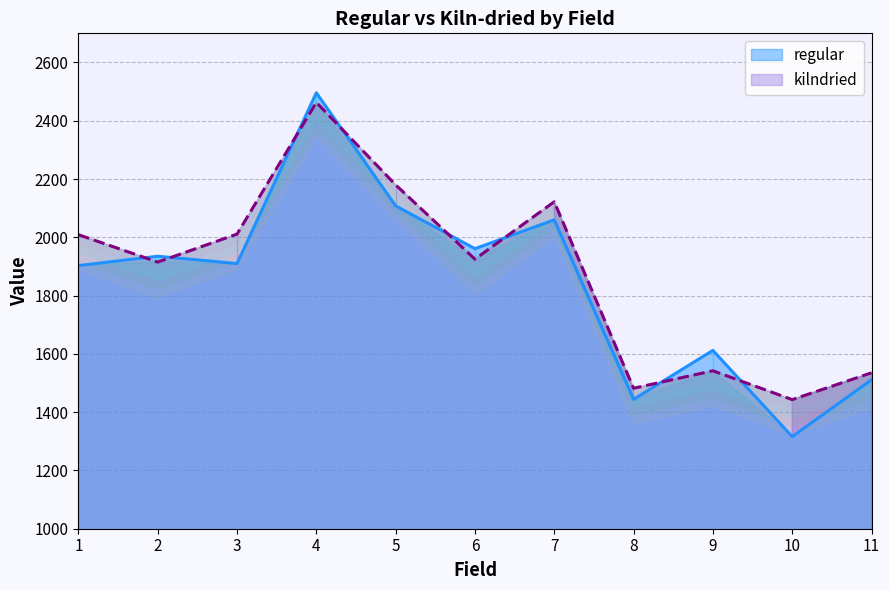

Where is the first local minimum for regular?

3